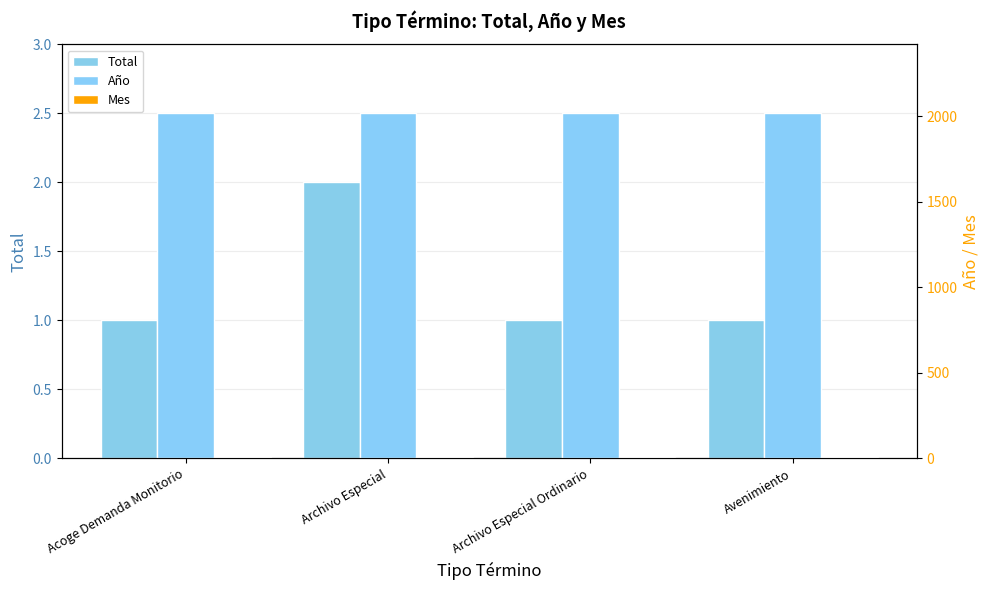

What position from the left is Avenimiento?

4